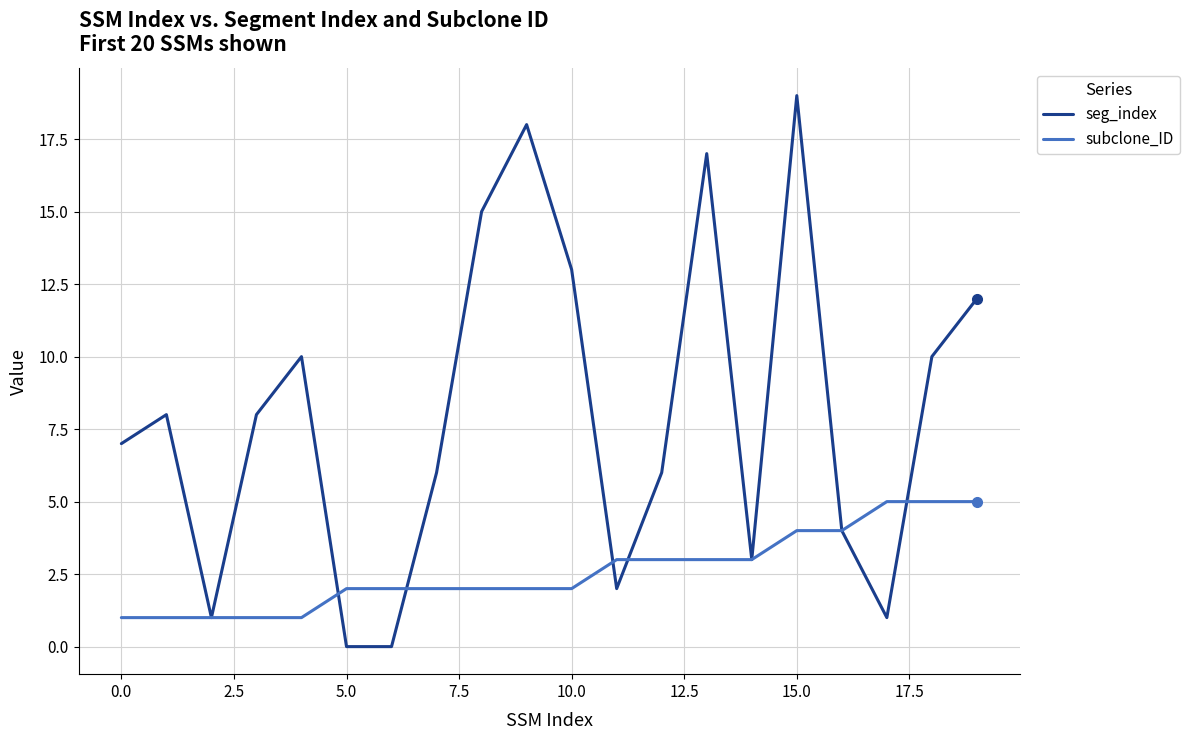

What is the difference between the second highest and second lowest values in the subclone_ID series?

4